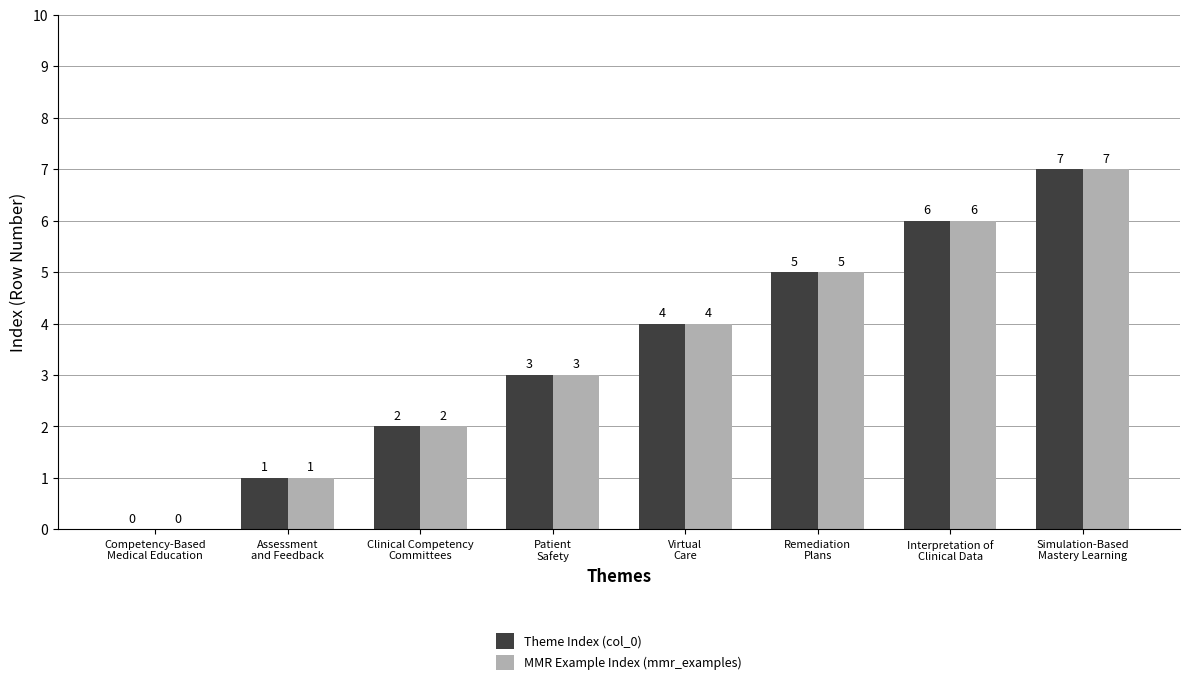

What value does the Theme Index (col_0) series have at Remediation
Plans?

5